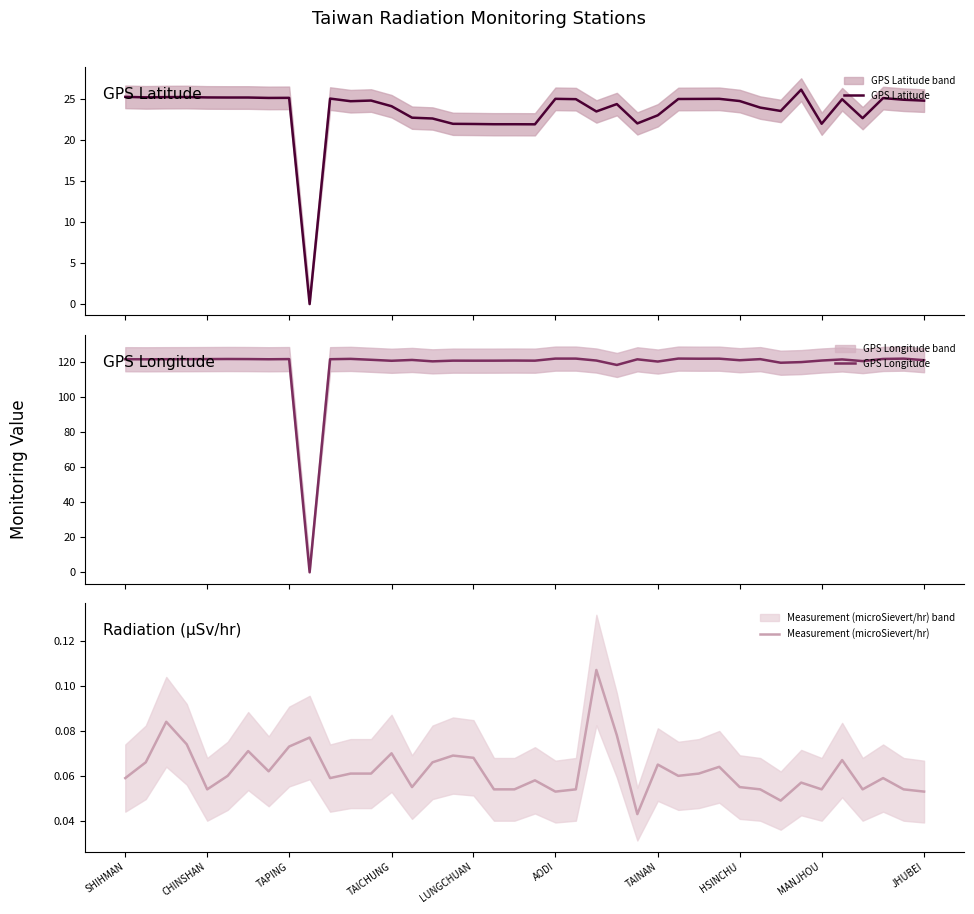

Reading left to right, what are all the values shown in this chart?

GPS Latitude: 25.3	25.2	25.3	25.3	25.2	25.2	25.2	25.2	25.2	0.0	25.1	24.8	24.8	24.1	22.8	22.6	22.0	22.0	21.9	21.9	21.9	25.1	25.0	23.5	24.4	22.1	23.0	25.0	25.0	25.1	24.8	24.0	23.6	26.2	22.0	25.0	22.7	25.1	24.9	24.8
GPS Longitude: 121.6	121.5	121.6	121.6	121.6	121.7	121.7	121.5	121.6	0.0	121.6	121.8	121.2	120.7	121.2	120.3	120.8	120.7	120.7	120.8	120.7	121.9	121.9	120.8	118.3	121.5	120.2	121.9	121.9	121.9	121.0	121.6	119.6	119.9	120.8	121.4	120.5	121.7	121.9	121.0
Measurement (microSievert/hr): 0.1	0.1	0.1	0.1	0.1	0.1	0.1	0.1	0.1	0.1	0.1	0.1	0.1	0.1	0.1	0.1	0.1	0.1	0.1	0.1	0.1	0.1	0.1	0.1	0.1	0.0	0.1	0.1	0.1	0.1	0.1	0.1	0.0	0.1	0.1	0.1	0.1	0.1	0.1	0.1